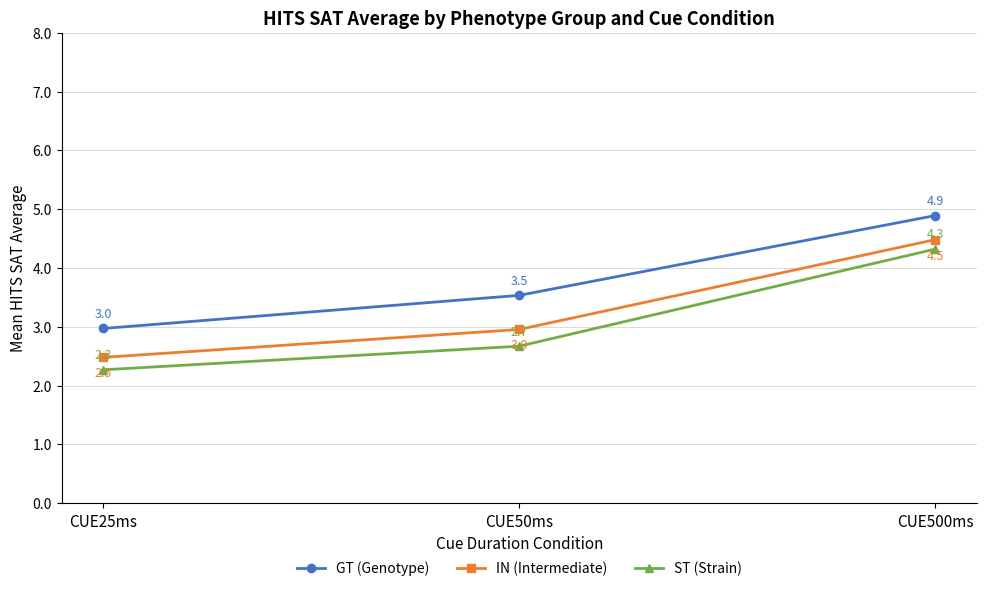

What are all the series names shown in the legend?

GT (Genotype), IN (Intermediate), ST (Strain)